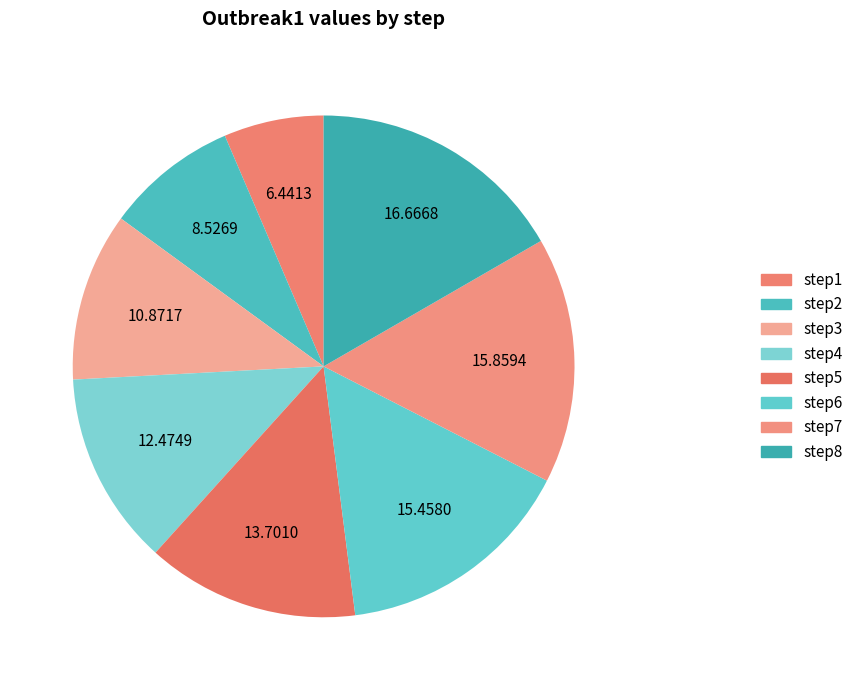

To the nearest percent, what portion does step4 represent?

12%